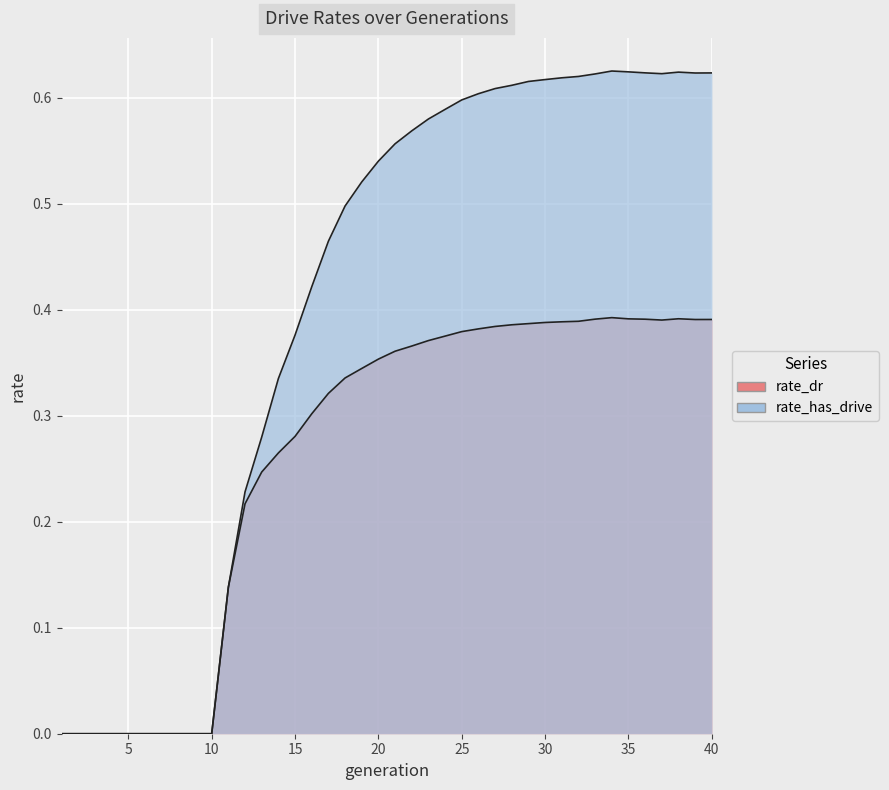

Reading right to left, list all the values displayed in this chart.

rate_dr: 40=0.4	39=0.4	38=0.4	37=0.4	36=0.4	35=0.4	34=0.4	33=0.4	32=0.4	31=0.4	30=0.4	29=0.4	28=0.4	27=0.4	26=0.4	25=0.4	24=0.4	23=0.4	22=0.4	21=0.4	20=0.4	19=0.3	18=0.3	17=0.3	16=0.3	15=0.3	14=0.3	13=0.2	12=0.2	11=0.1	10=0.0	9=0.0	8=0.0	7=0.0	6=0.0	5=0.0	4=0.0	3=0.0	2=0.0	1=0.0
rate_has_drive: 40=0.6	39=0.6	38=0.6	37=0.6	36=0.6	35=0.6	34=0.6	33=0.6	32=0.6	31=0.6	30=0.6	29=0.6	28=0.6	27=0.6	26=0.6	25=0.6	24=0.6	23=0.6	22=0.6	21=0.6	20=0.5	19=0.5	18=0.5	17=0.5	16=0.4	15=0.4	14=0.3	13=0.3	12=0.2	11=0.1	10=0.0	9=0.0	8=0.0	7=0.0	6=0.0	5=0.0	4=0.0	3=0.0	2=0.0	1=0.0